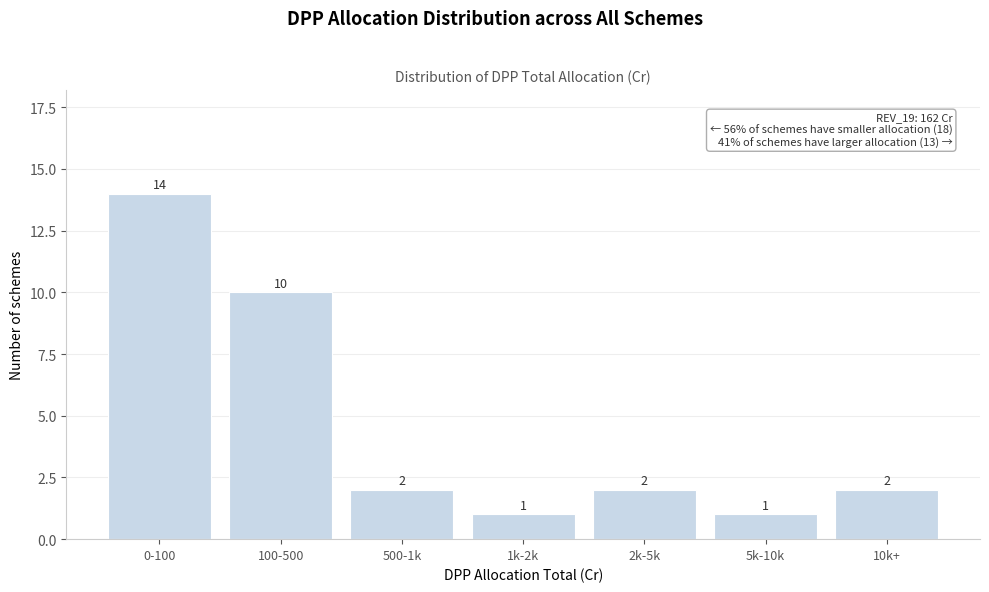

Reading left to right, transcribe all the data shown in this chart.

14	10	2	1	2	1	2